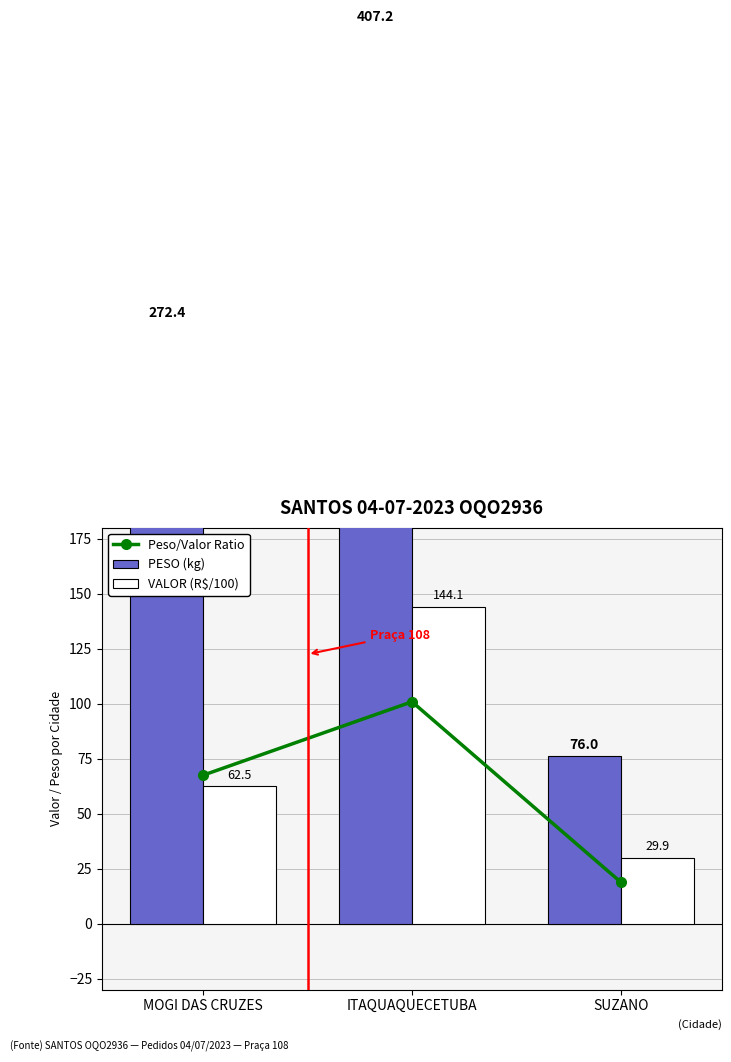

What is the label of the 3rd bar from the left?

SUZANO